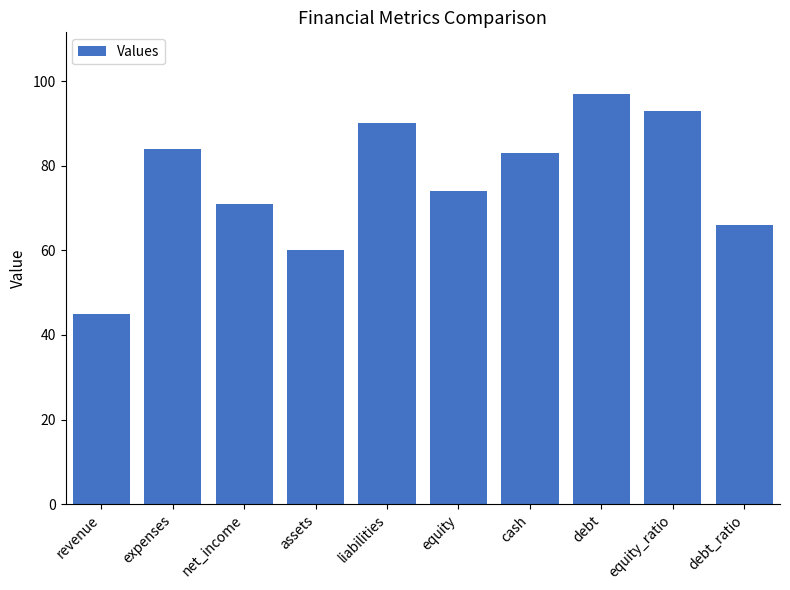

What is the difference between the second highest and minimum values?

48